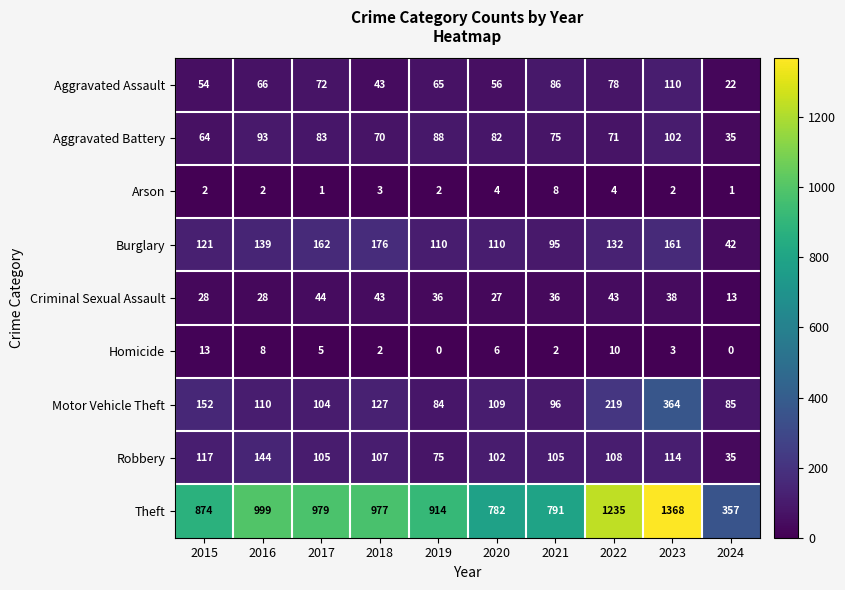

What is the minimum value for Theft?

357